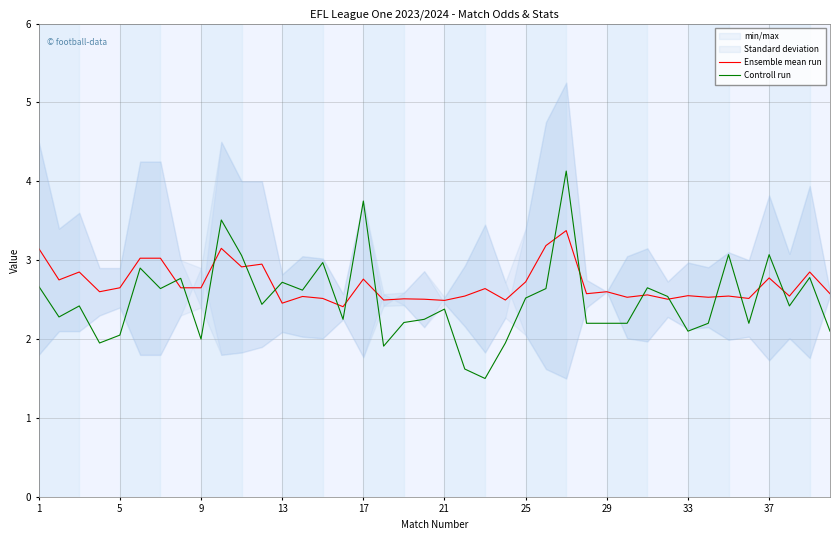

What is the lowest value of the Controll run series?

1.5